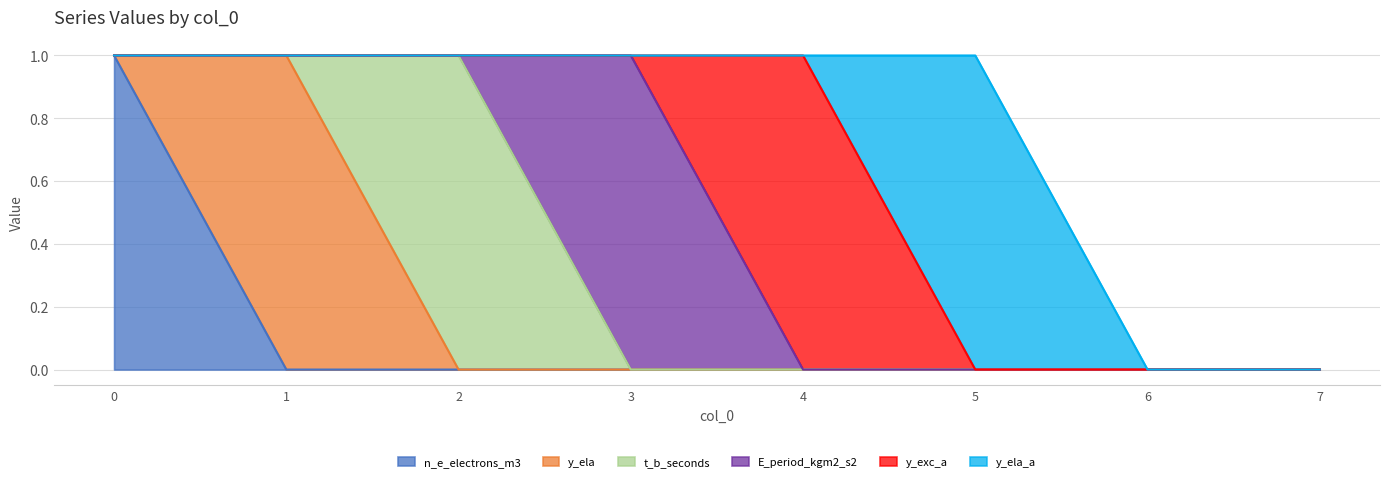

True or false: y_ela_a has a value of -1 at 4.

False